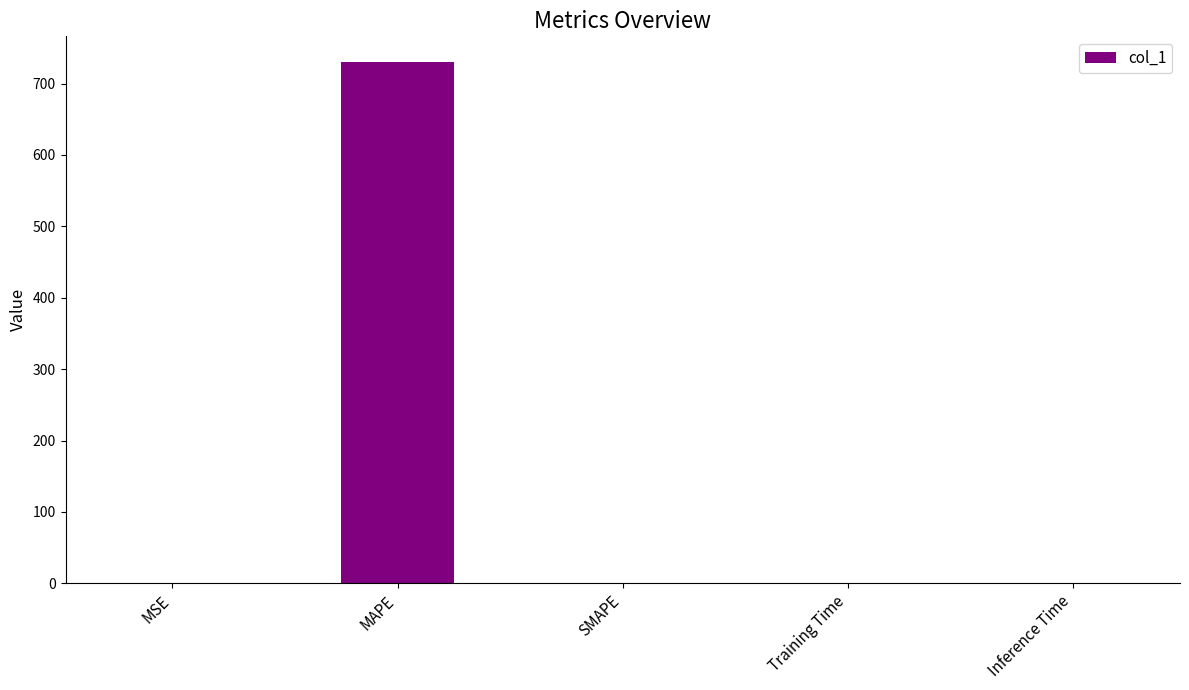

What is the sum of all values?

730.0